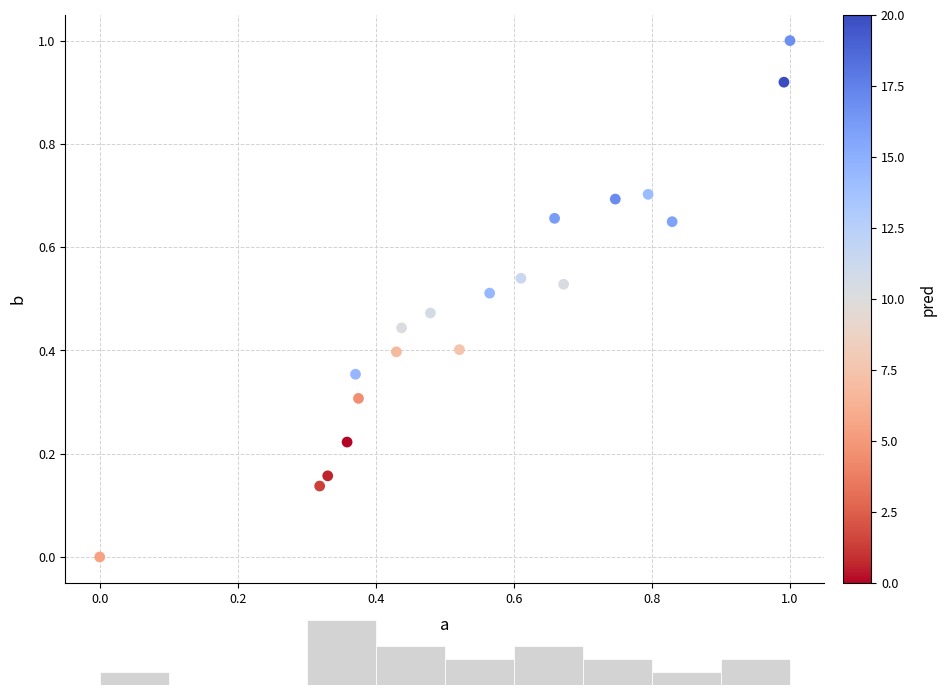

What is the range of X values (max minus min)?

1.0